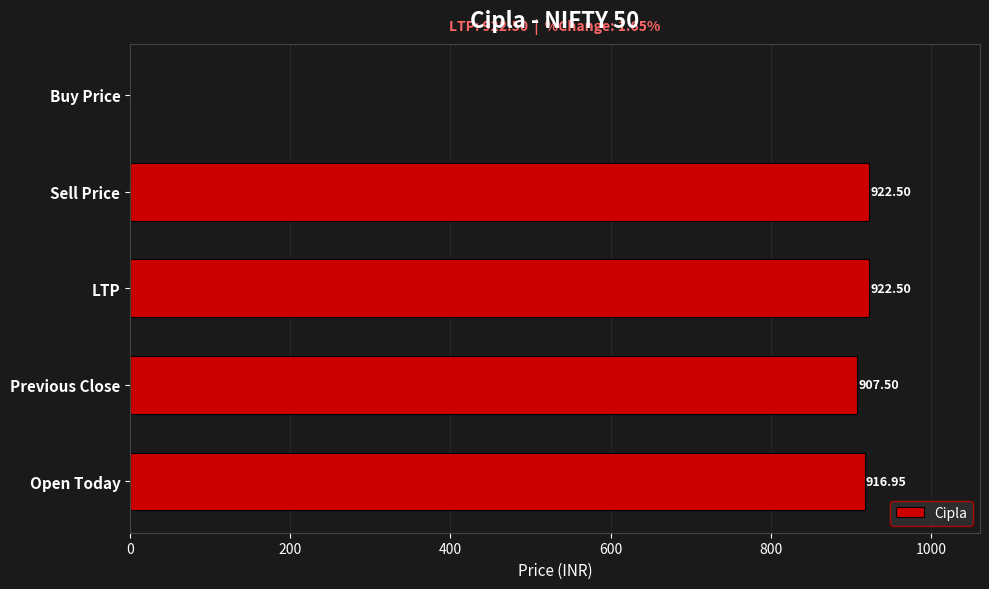

How many categories are shown in the chart?

5